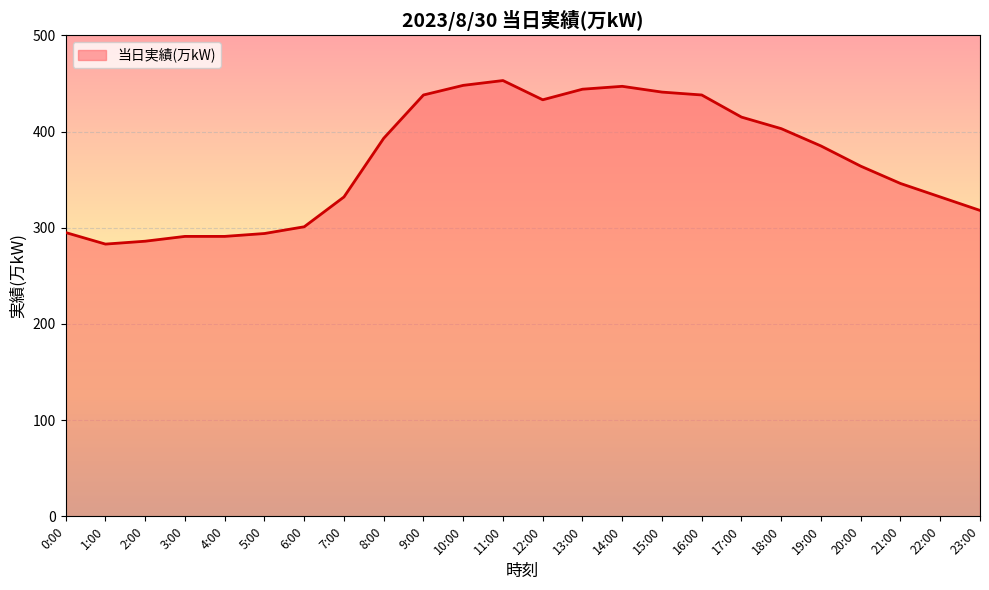

True or false: the data shows 385 at 19:00.

True